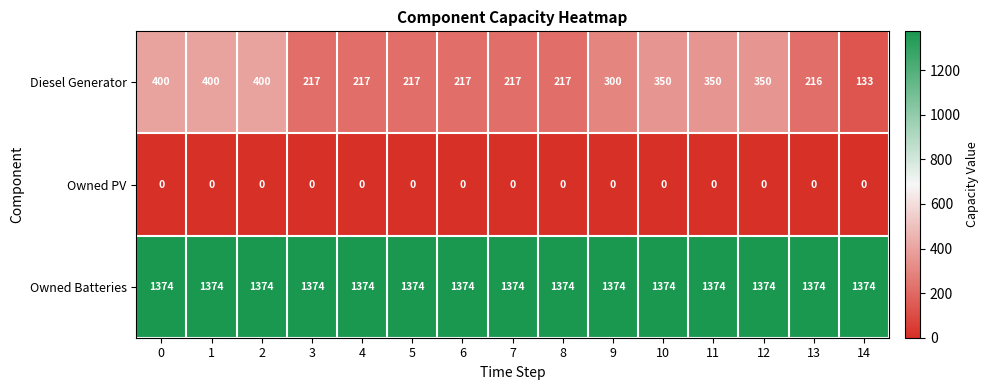

Is it true that Owned PV equals 0 at 6?

True